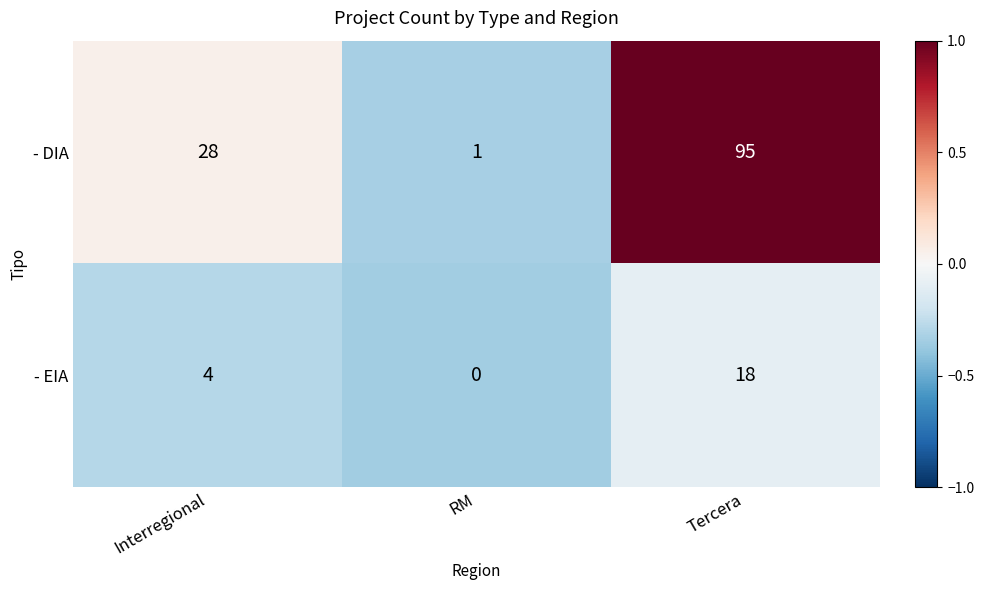

At which category is the sum across all series the highest?

Tercera